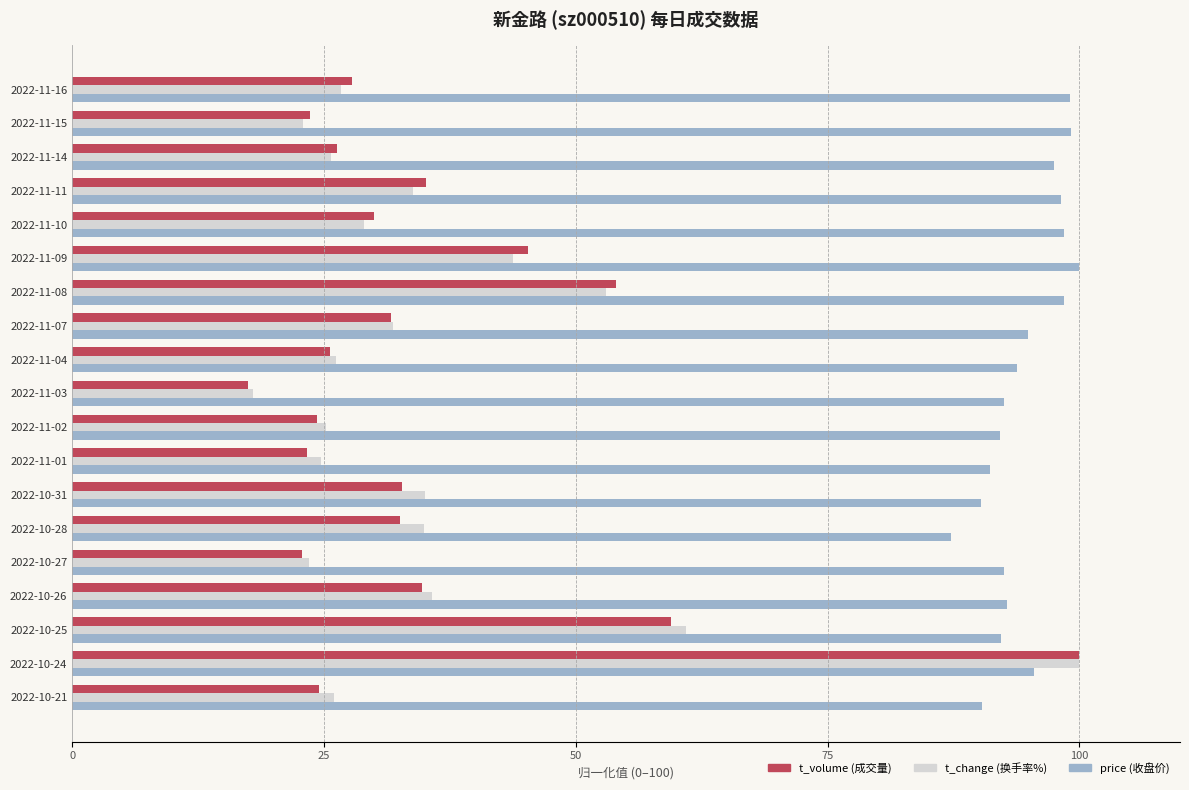

At which category is the sum across all series the highest?

2022-10-24